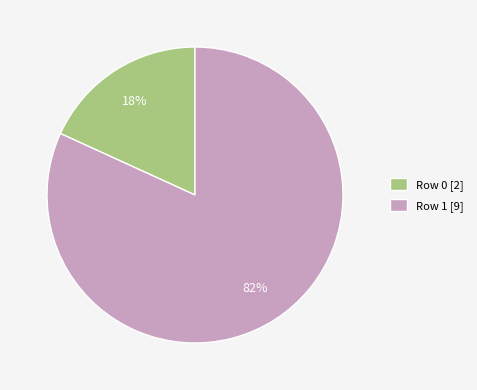

Does Row 0 represent more than half of the total?

No